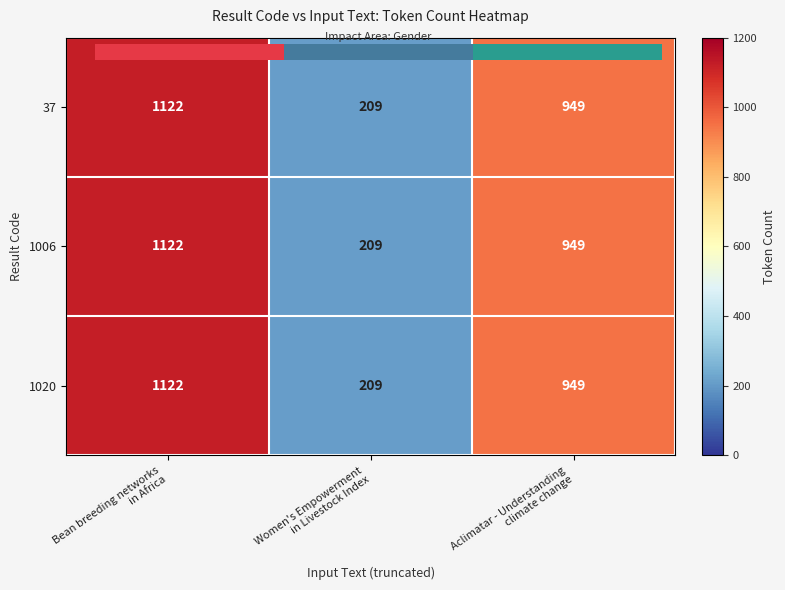

Which label corresponds to the smallest value in the chart?

Women's Empowerment
in Livestock Index